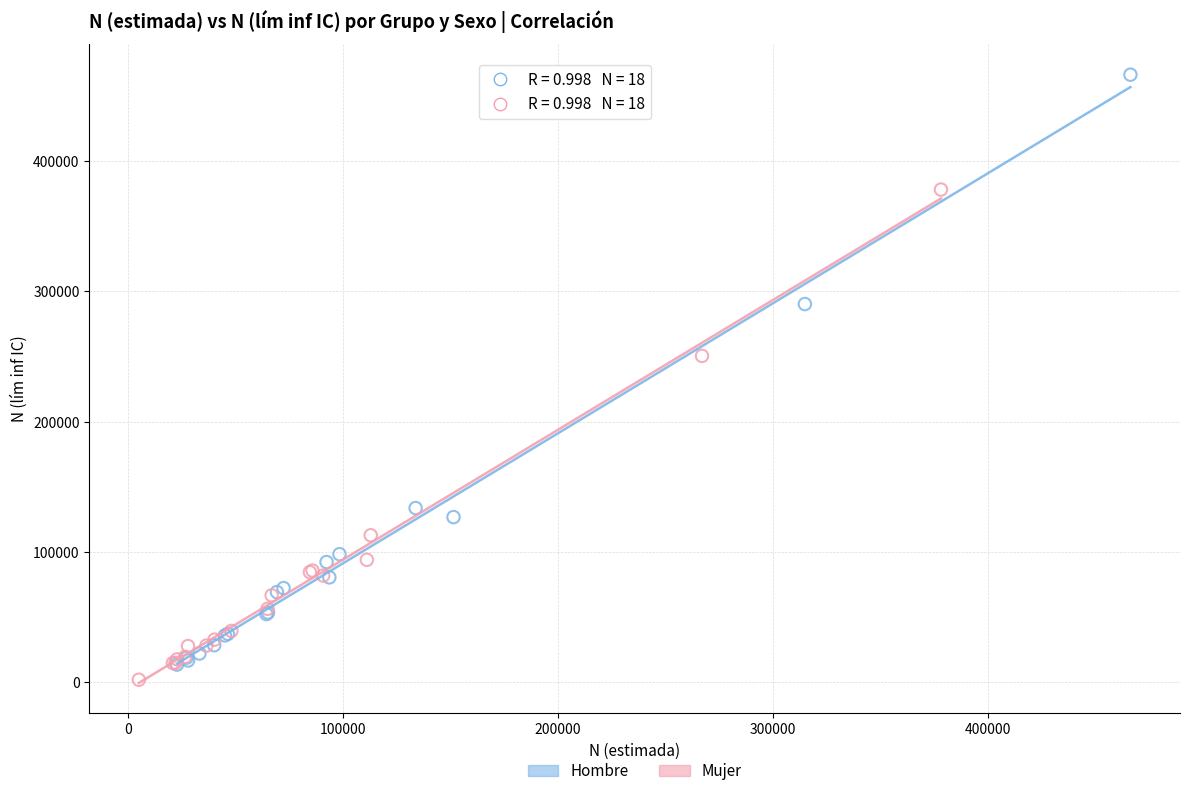

Which series contains the lowest Y value?

Mujer